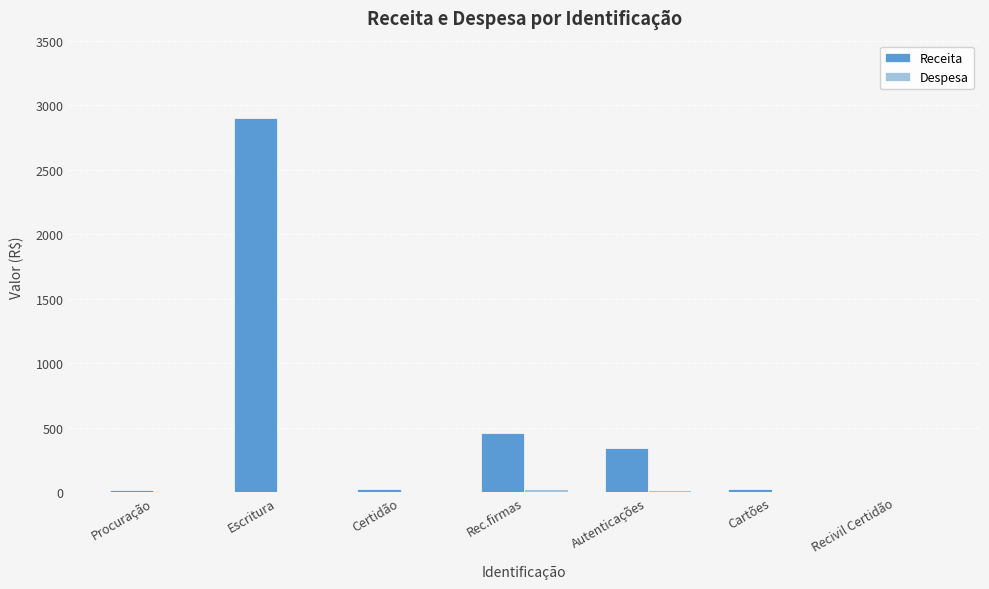

Where does the Receita series first go above 27?

Escritura